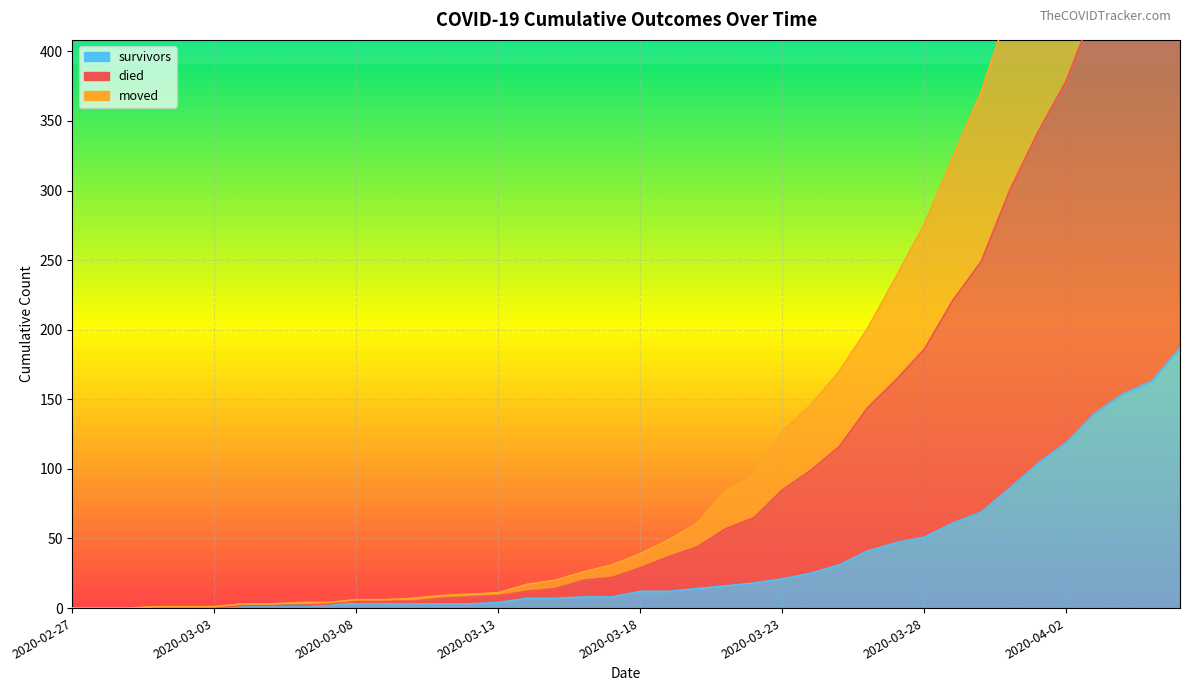

What is the label of the 28th point from the right?

2020-03-10